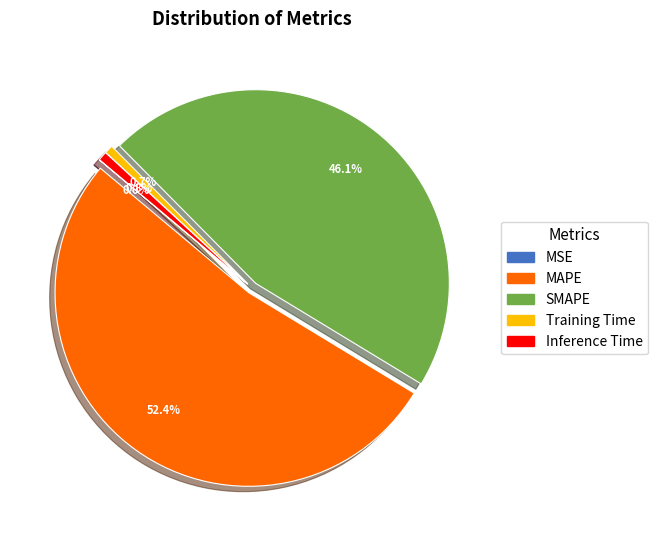

Does MAPE represent more than half of the total?

Yes